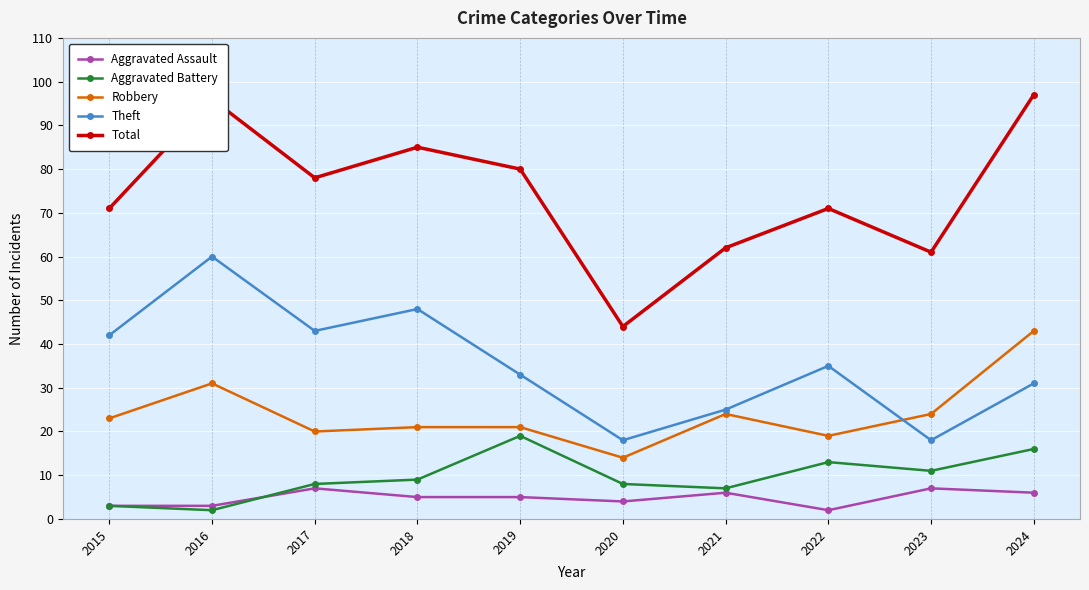

True or false: Aggravated Assault has more than 1 points higher than both neighbors.

True